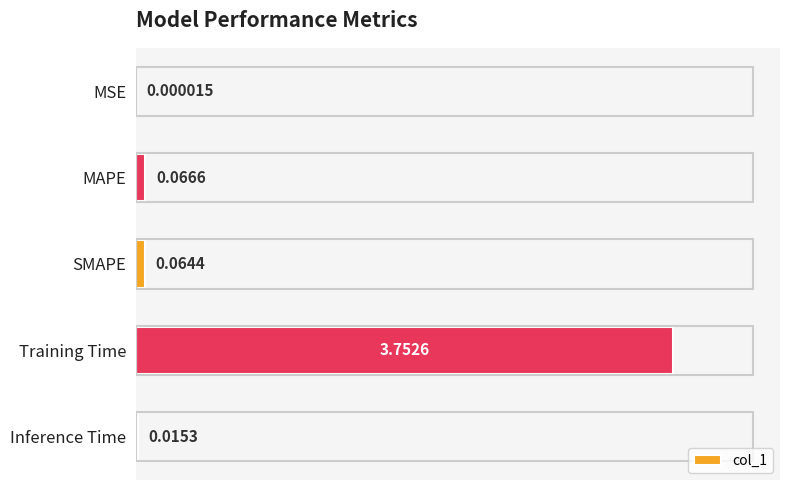

Between Training Time and MAPE, which is larger?

Training Time